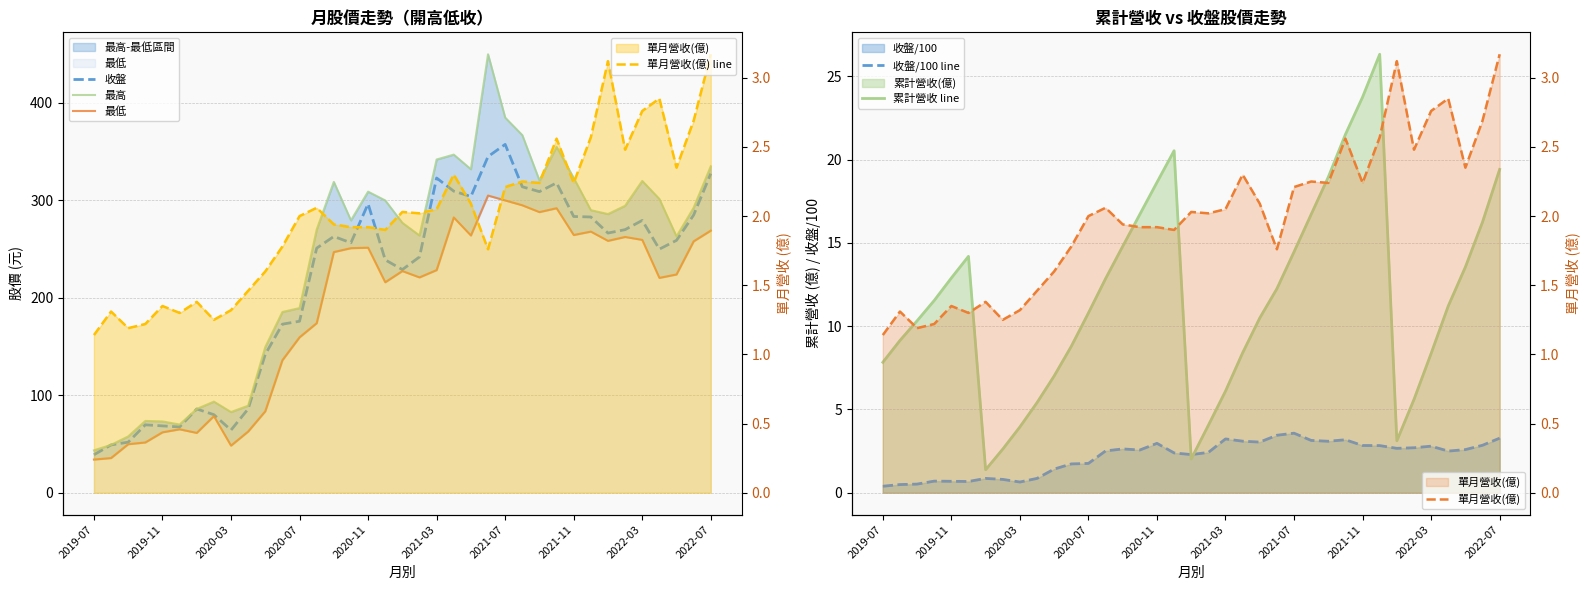

Read the 收盤 value at 2021-12.

283.0